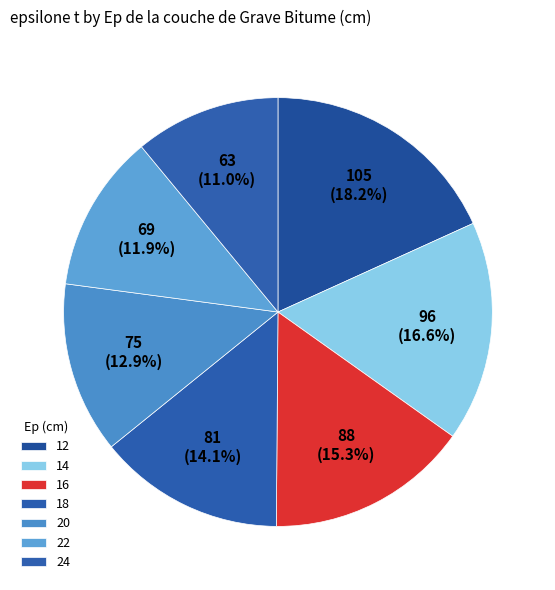

What is the ratio of the value at 14 to the value at 12?

0.9